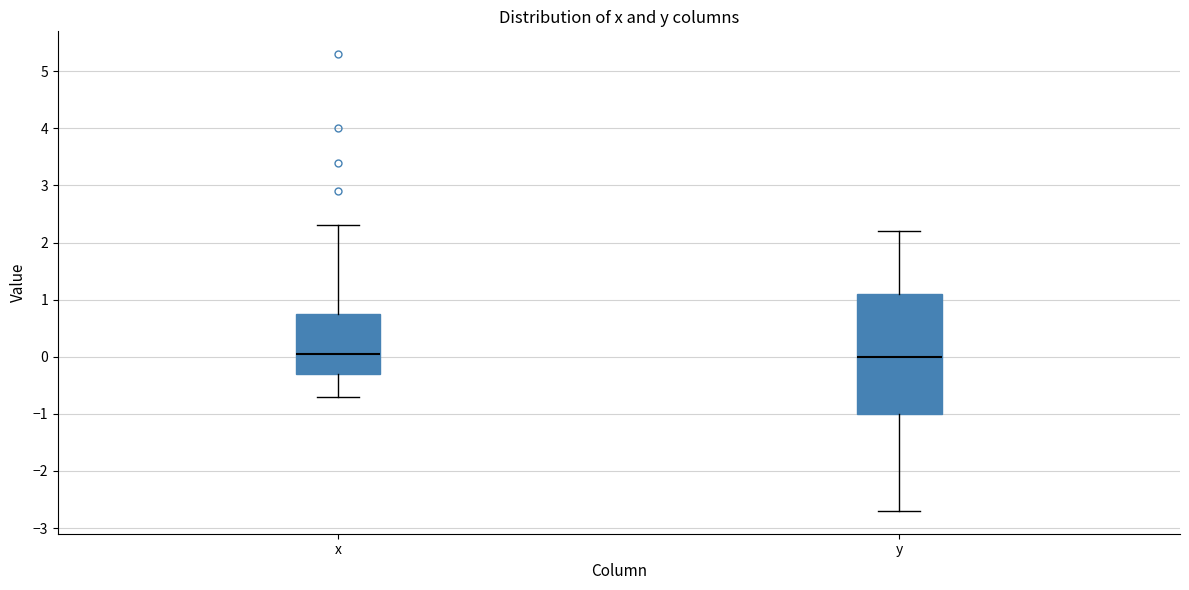

Reading left to right, transcribe this box plot: for each box, give where its median line is, the range the box spans, and where its two whiskers end, as read against the y-axis. The values are not printed on the chart, so give them approximately, as read against the axis.

x: median 0.1, box -0.3 to 0.8, whiskers -0.7 to 2.3
y: median 0.0, box -1.0 to 1.1, whiskers -2.7 to 2.2